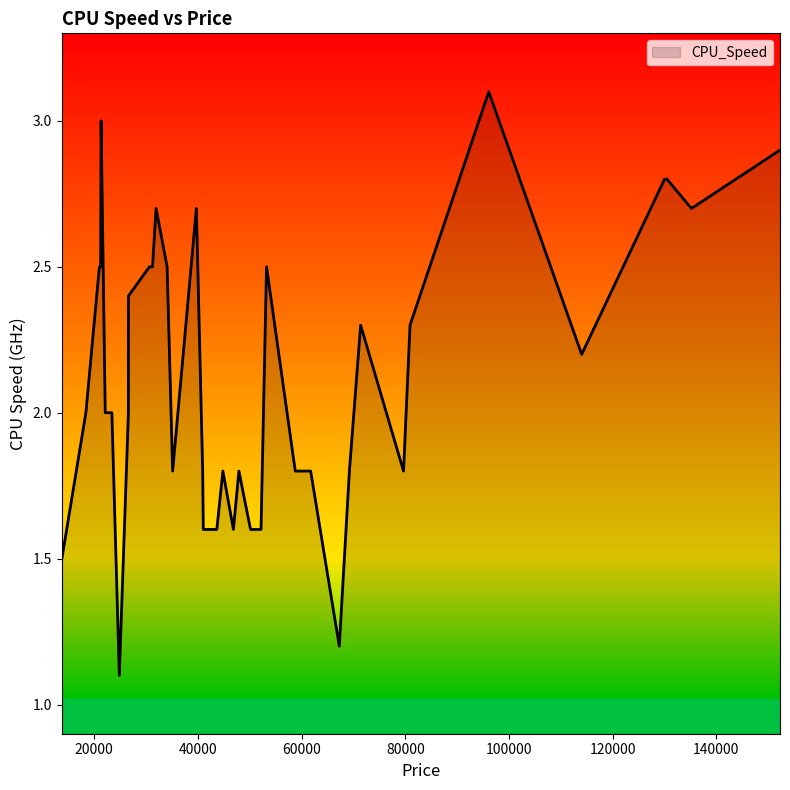

What is the difference between the maximum and minimum values?

2.0